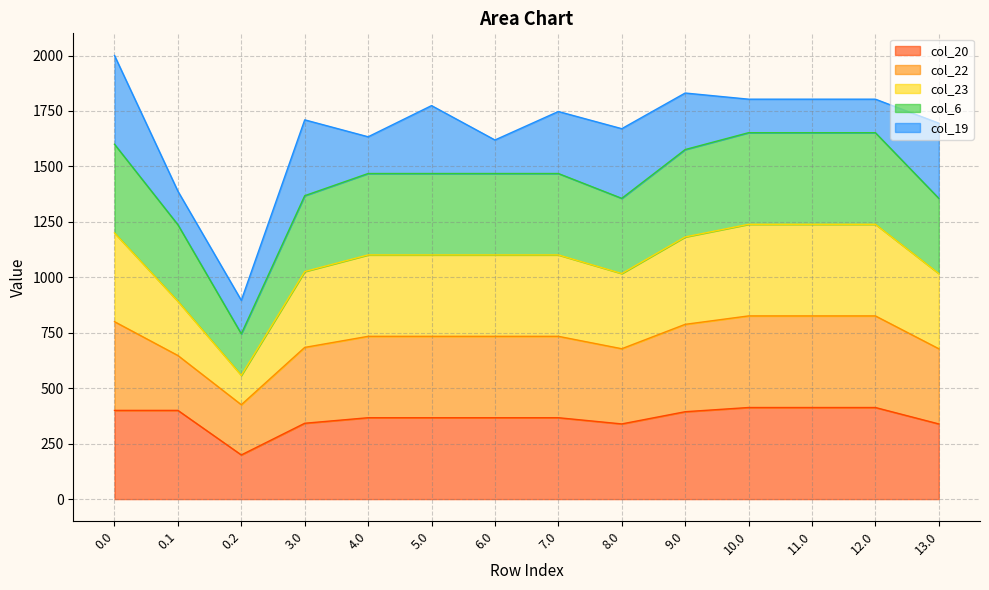

What is the lowest value of the col_20 series?

199.2